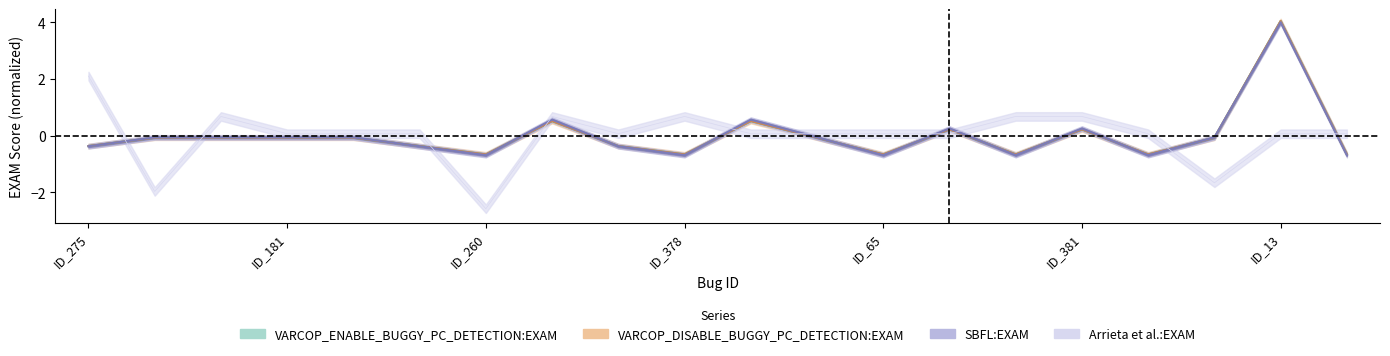

What is the value of the 8th point from the left?

0.7